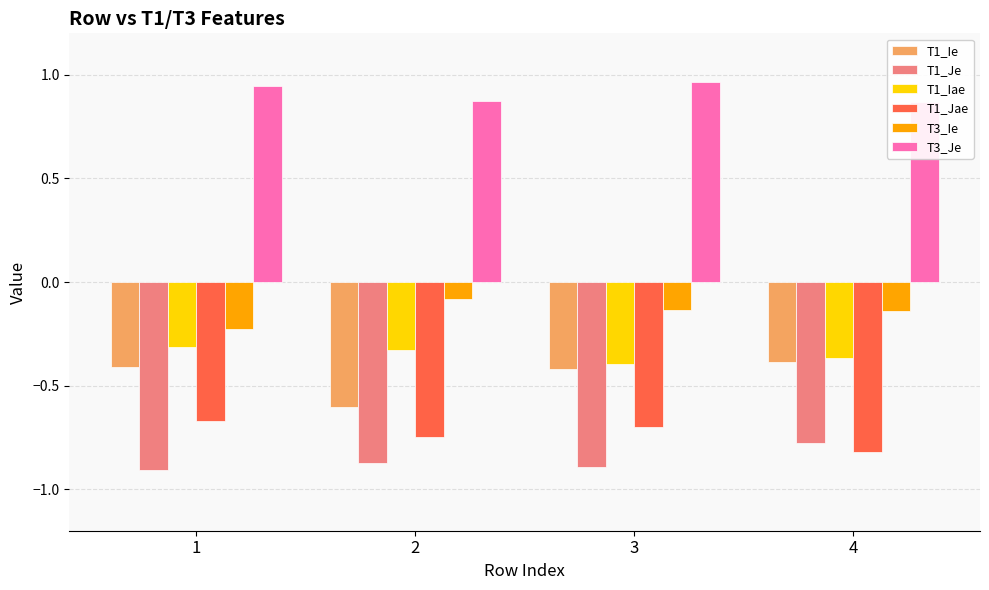

What is the total value across all series at 2?

-1.8